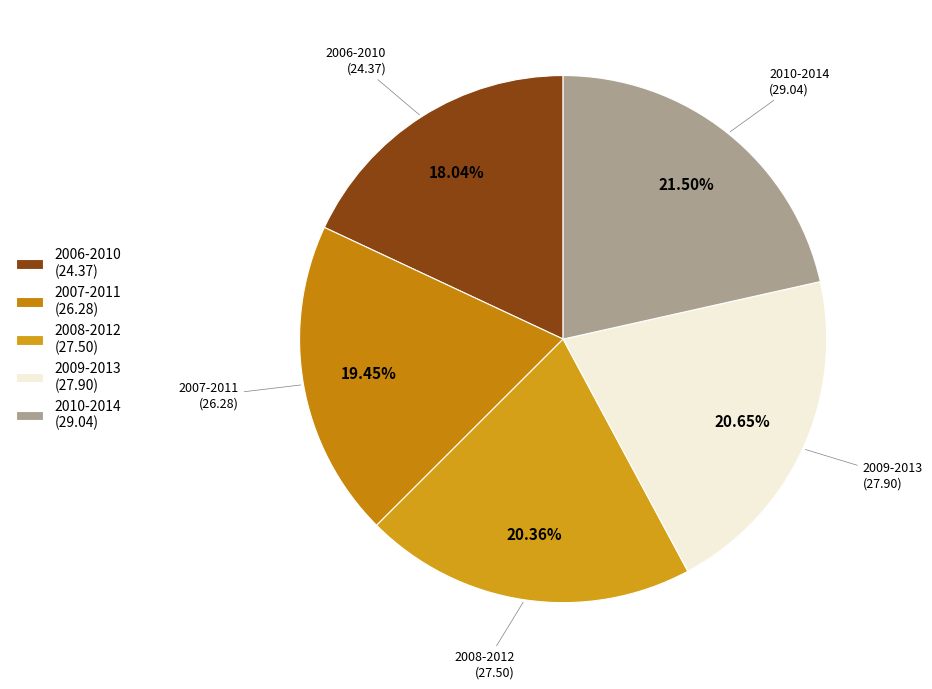

To the nearest percent, what portion does 2008-2012 represent?

20%